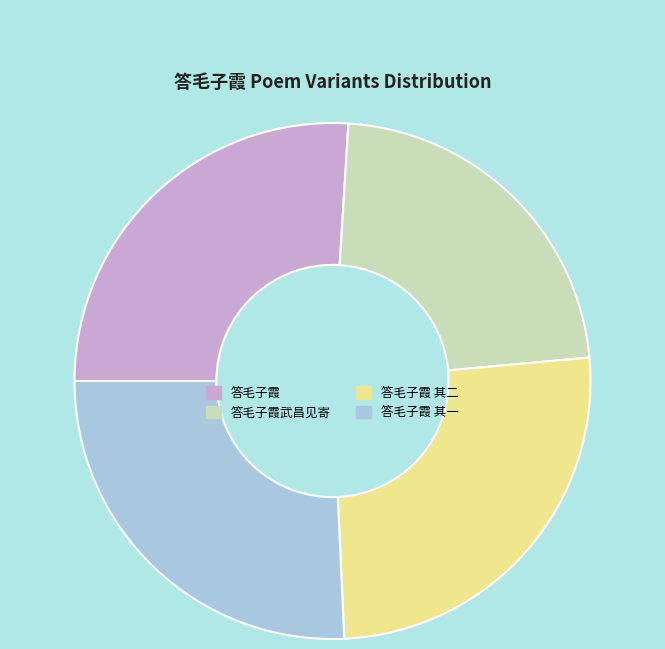

Which slice is the smallest?

答毛子霞武昌见寄